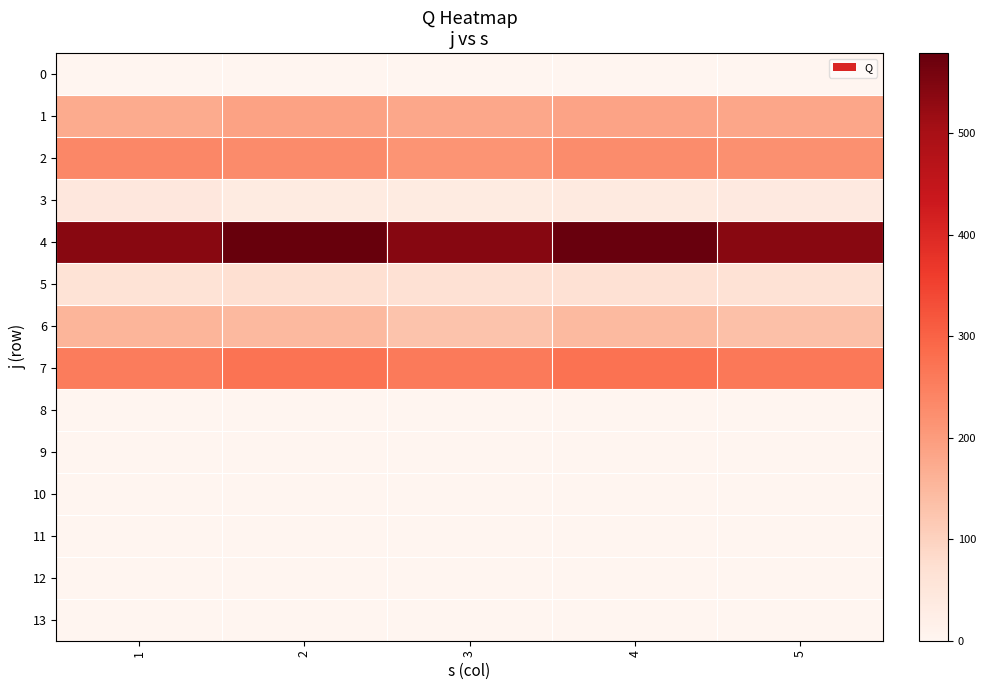

Reading left to right, transcribe all the data shown in this chart.

0: 1=0.0	2=0.0	3=0.0	4=0.0	5=0.0
1: 1=172.6	2=188.5	3=180.9	4=186.0	5=181.2
2: 1=235.8	2=229.0	3=213.4	4=226.8	5=221.6
3: 1=46.9	2=36.1	3=34.9	4=37.5	5=39.4
4: 1=539.6	2=579.1	3=542.5	4=574.9	5=540.5
5: 1=62.6	2=70.9	3=67.7	4=66.8	5=65.4
6: 1=154.3	2=148.3	3=128.7	4=146.3	5=134.2
7: 1=255.7	2=273.2	3=258.9	4=275.8	5=263.1
8: 1=0.0	2=0.0	3=0.0	4=0.0	5=0.0
9: 1=0.0	2=0.0	3=0.0	4=0.0	5=0.0
10: 1=0.0	2=0.0	3=0.0	4=0.0	5=0.0
11: 1=0.0	2=0.0	3=0.0	4=0.0	5=0.0
12: 1=0.0	2=0.0	3=0.0	4=0.0	5=0.0
13: 1=0.0	2=0.0	3=0.0	4=0.0	5=0.0